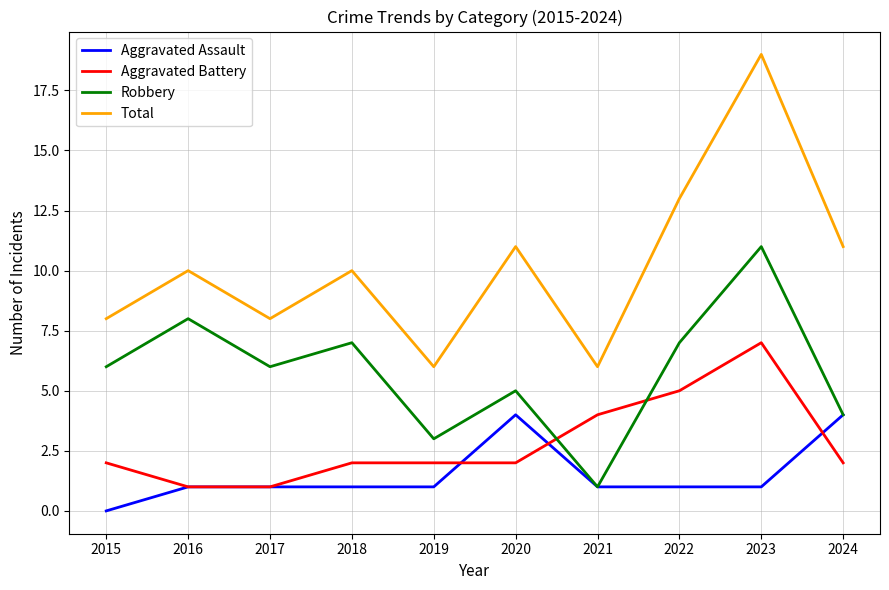

Reading left to right, transcribe all the data shown in this chart.

Aggravated Assault: 0	1	1	1	1	4	1	1	1	4
Aggravated Battery: 2	1	1	2	2	2	4	5	7	2
Robbery: 6	8	6	7	3	5	1	7	11	4
Total: 8	10	8	10	6	11	6	13	19	11